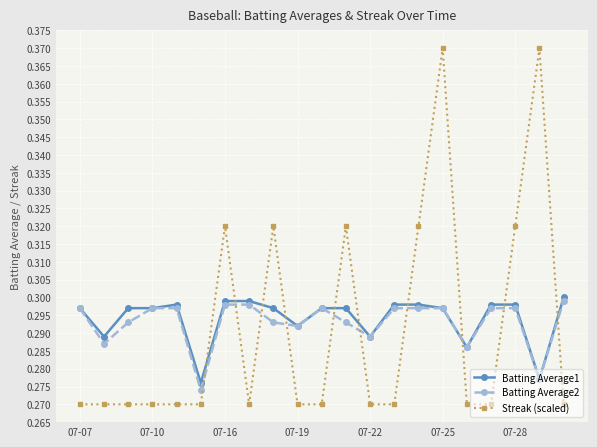

How many Streak (scaled) values are between 0 and 1?

21